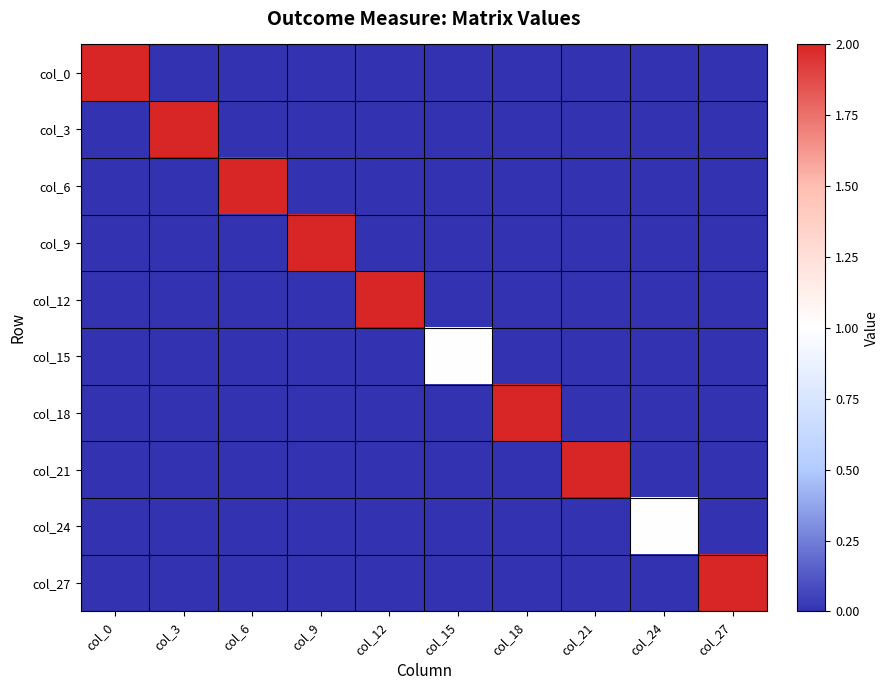

Which has a higher value, col_0 or col_3?

col_0